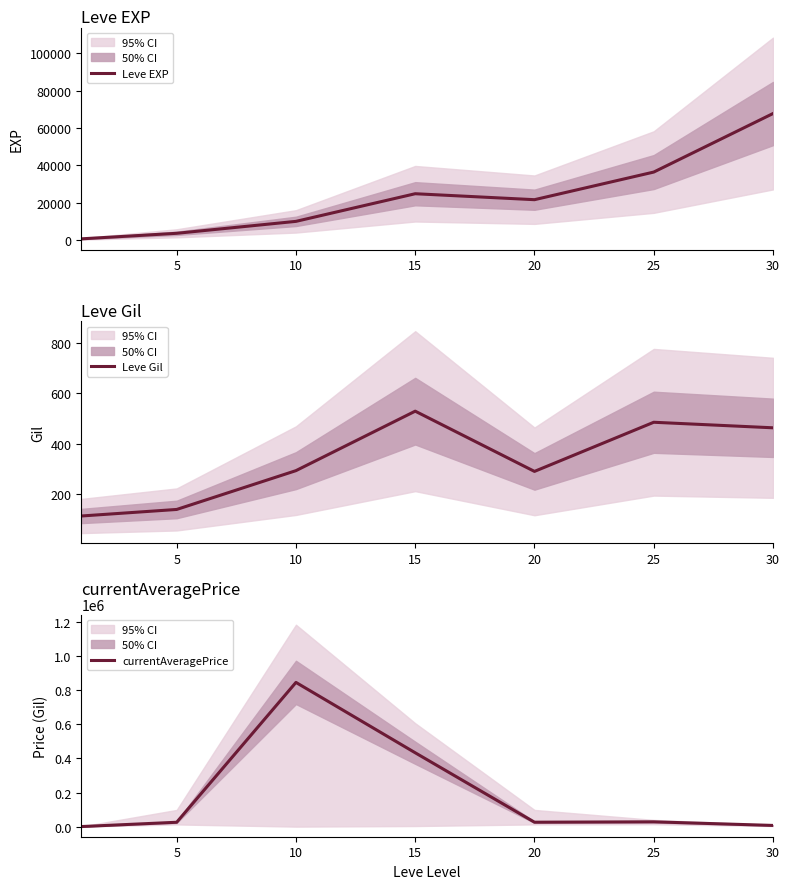

At which category is the sum across all series the highest?

10